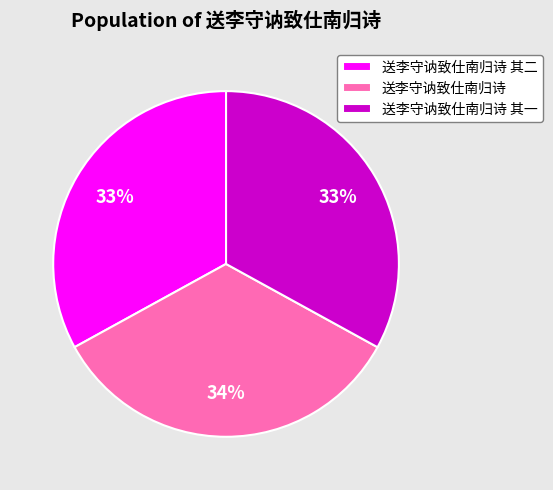

Is it true that 送李守讷致仕南归诗 其二 is 33% of the pie?

True